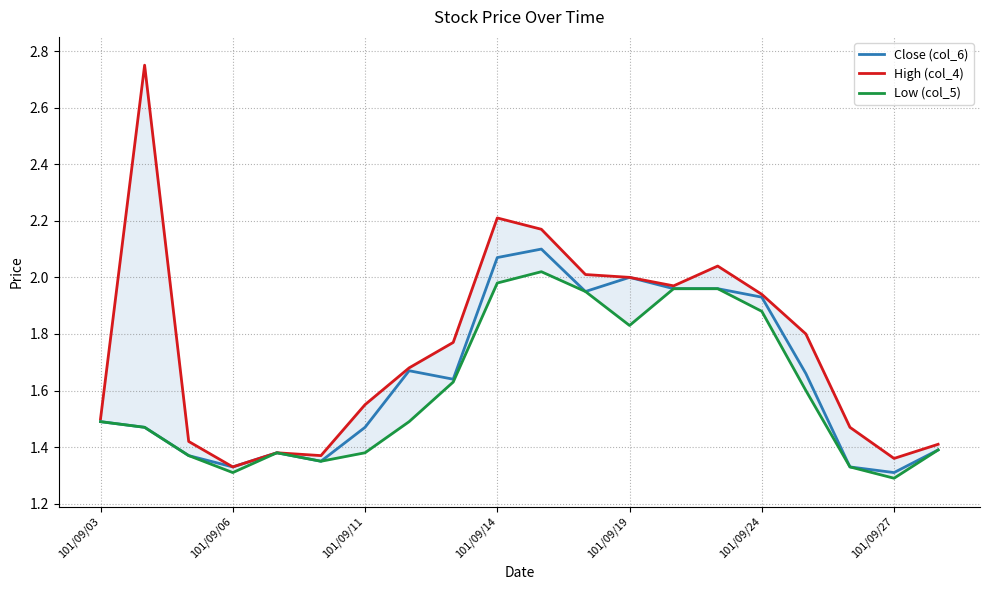

Between 101/09/03 and 7, which series saw the biggest shift?

Close (col_6)